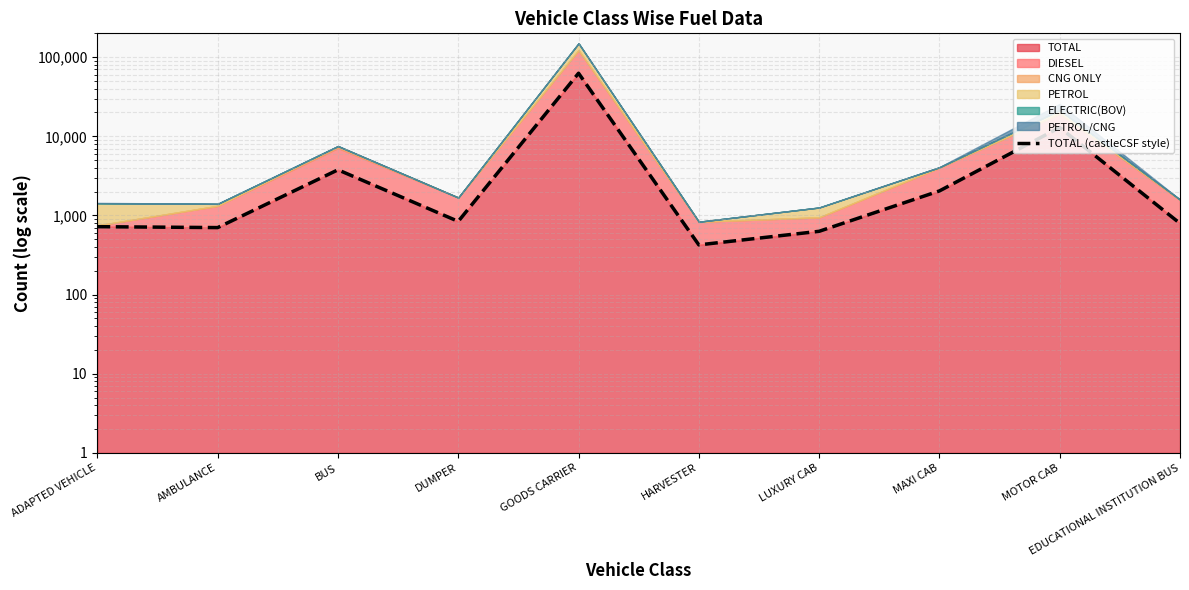

True or false: there are more than 0 points higher than both neighbors.

True